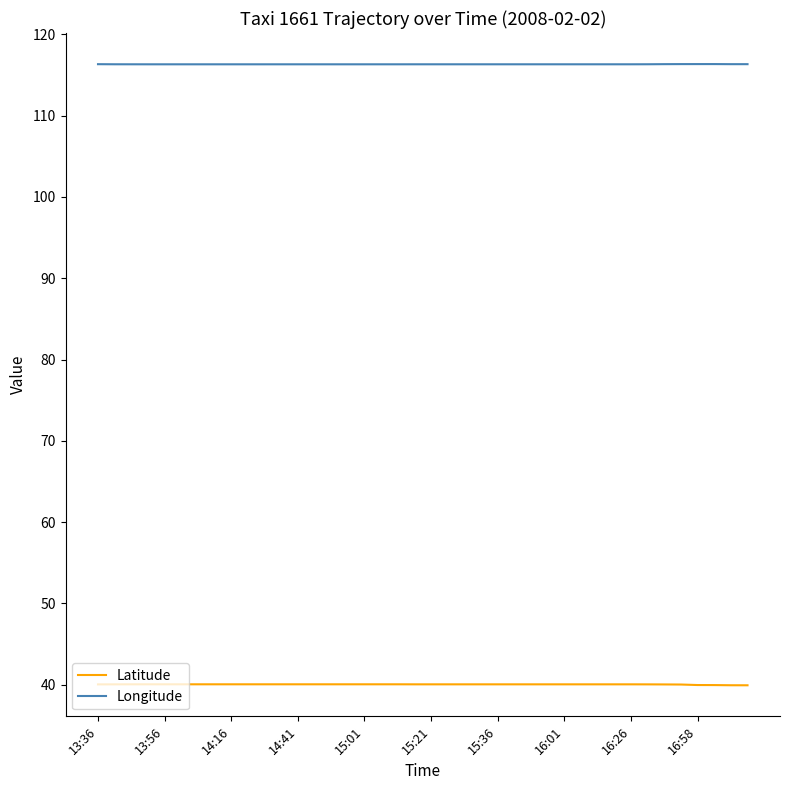

List the series in order of their peak value, lowest first.

Latitude, Longitude